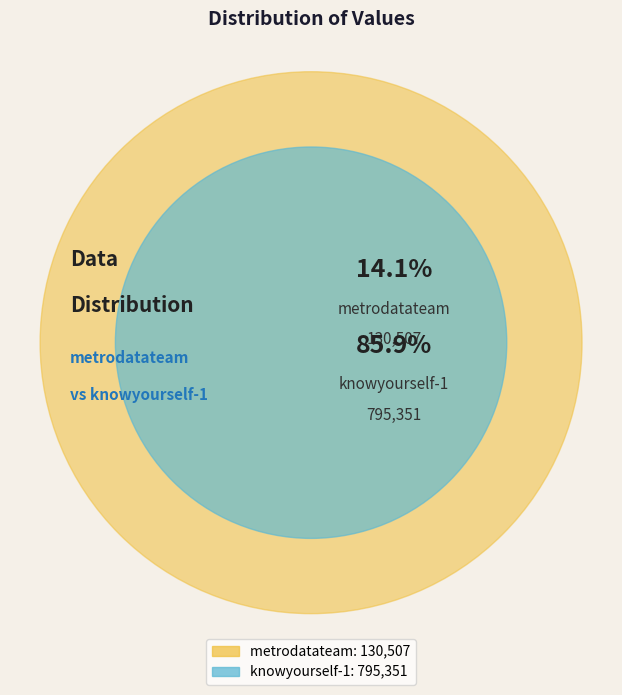

To the nearest percent, what is the combined percentage of knowyourself-1 and metrodatateam?

100%